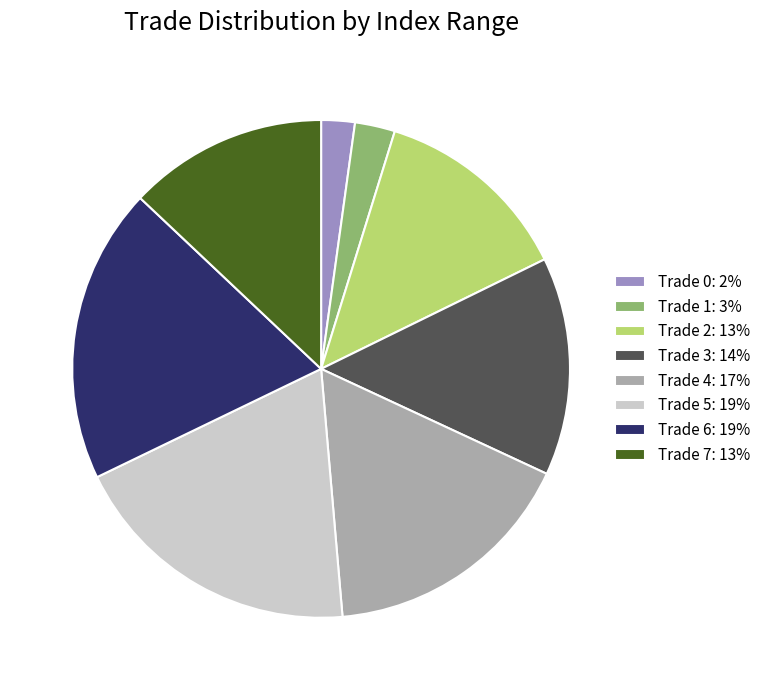

Is it true that Trade 4: 17% is 4% of the pie?

False